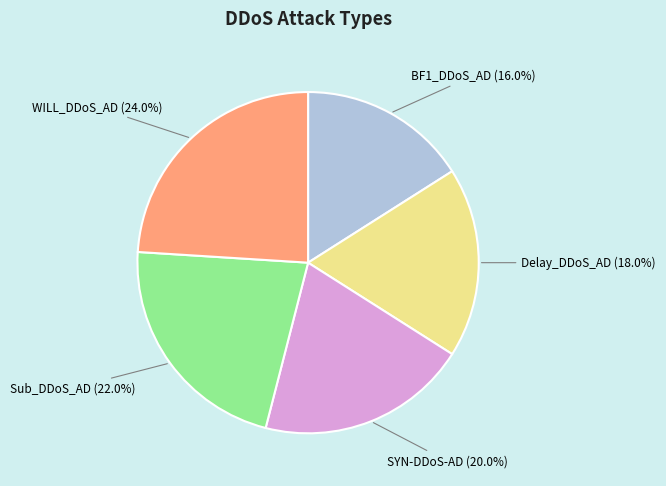

To the nearest percent, what is the average slice percentage?

20%